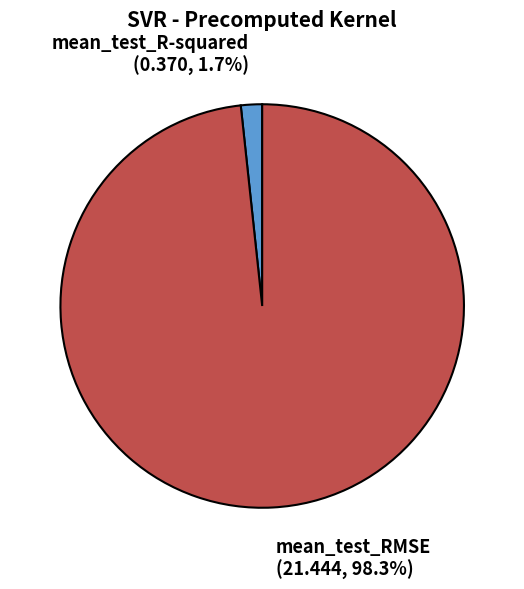

How many segments does this pie chart have?

2